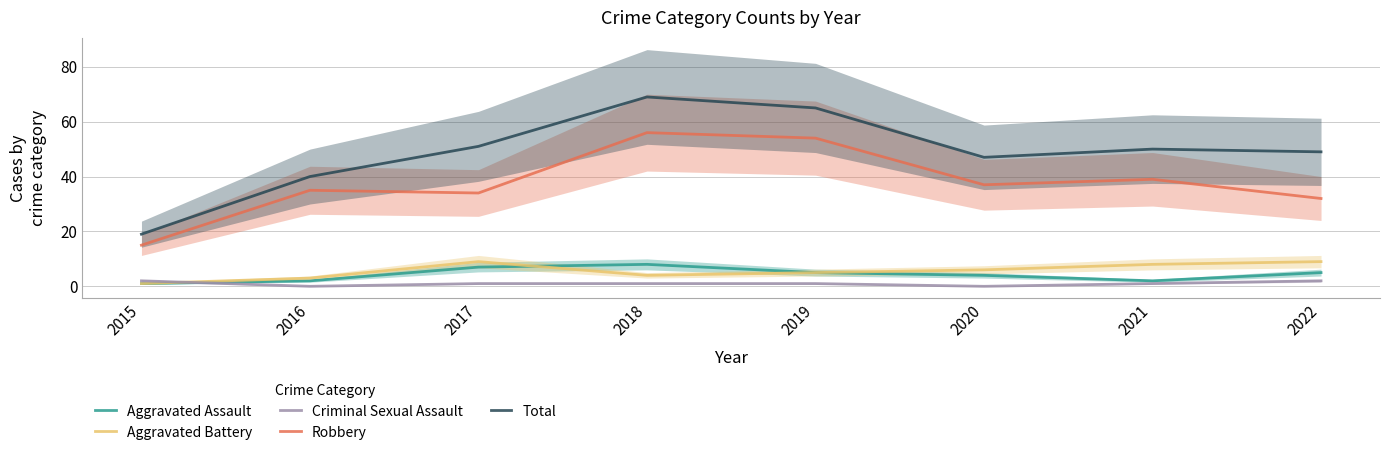

True or false: Aggravated Battery and Robbery cross at least once.

False